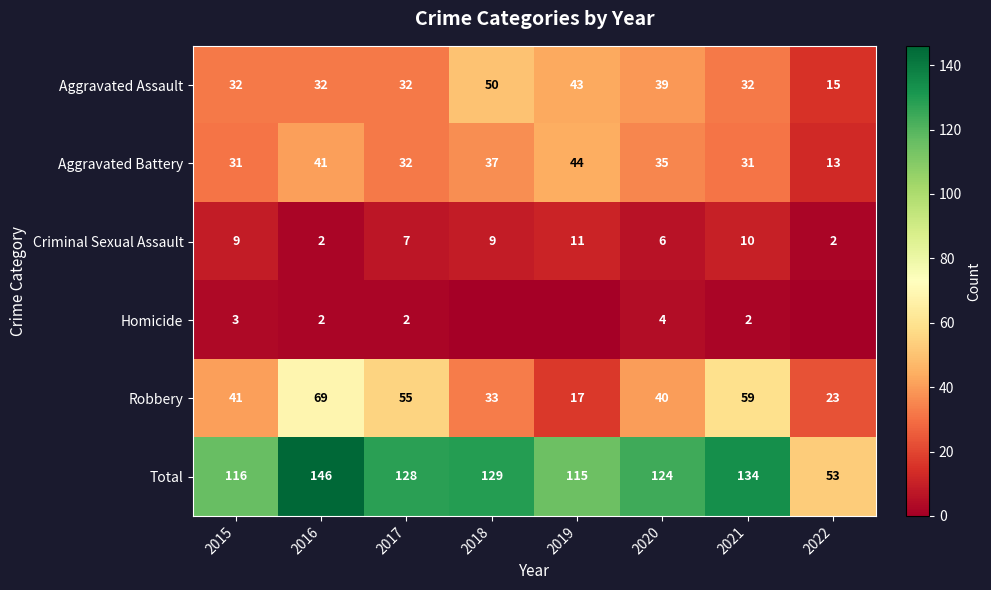

Is it true that Total equals 146 at 2016?

True